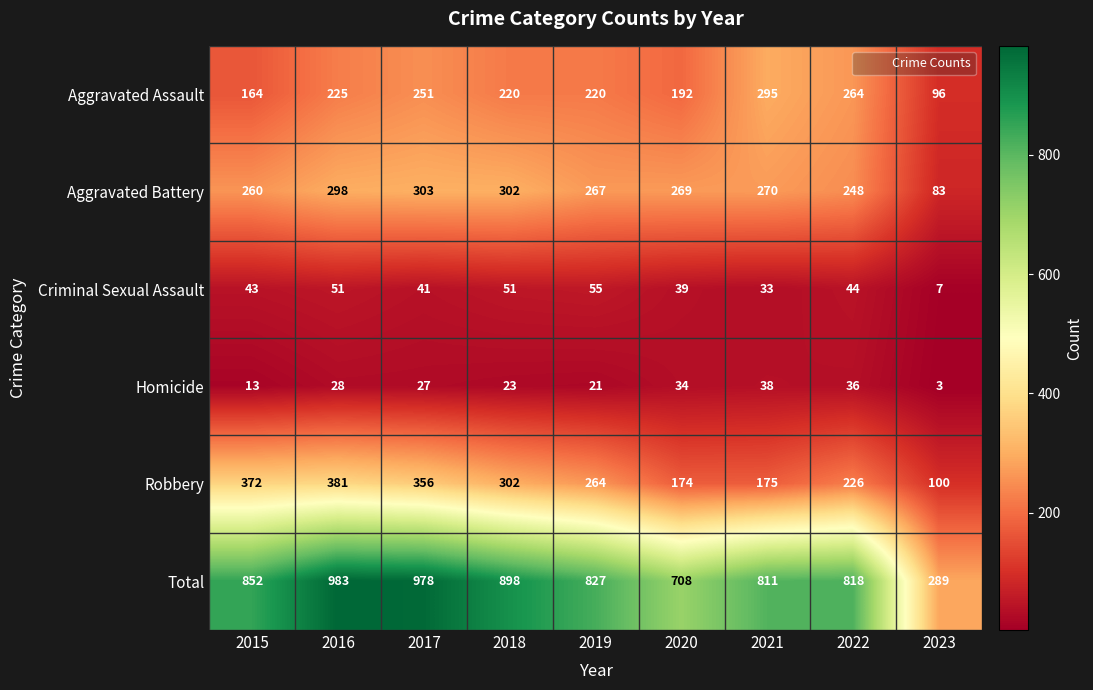

At how many categories does at least one series exceed 413?

8